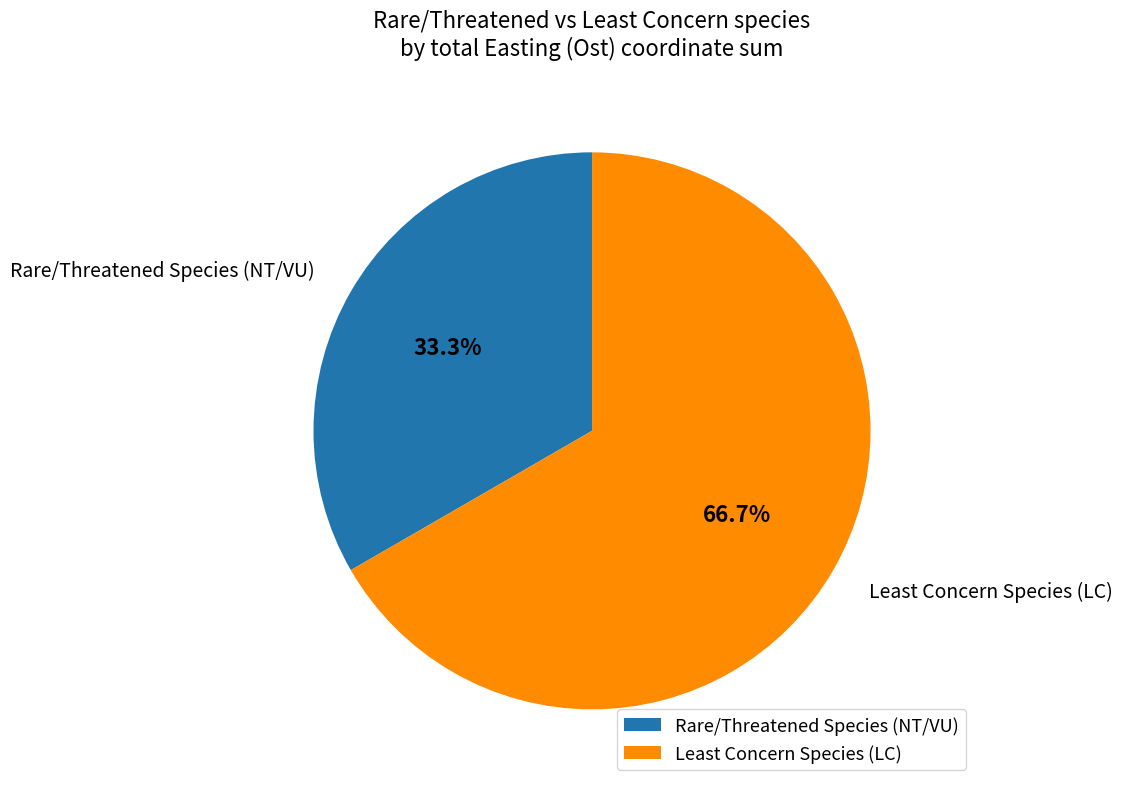

Rank the categories by value from highest to lowest.

Least Concern Species (LC), Rare/Threatened Species (NT/VU)